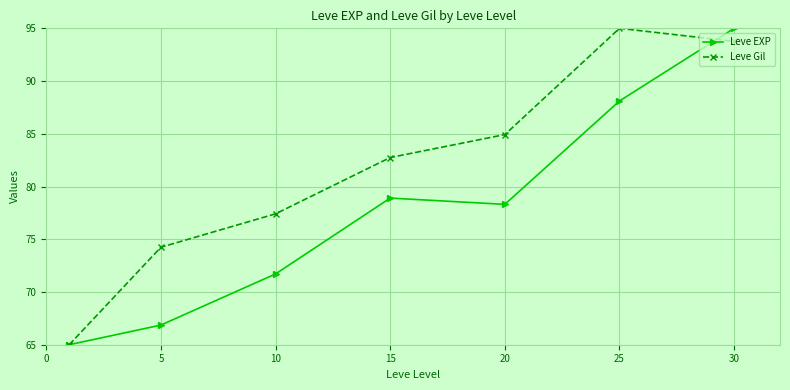

What is the difference between the second highest and minimum values in the Leve Gil series?

28.8